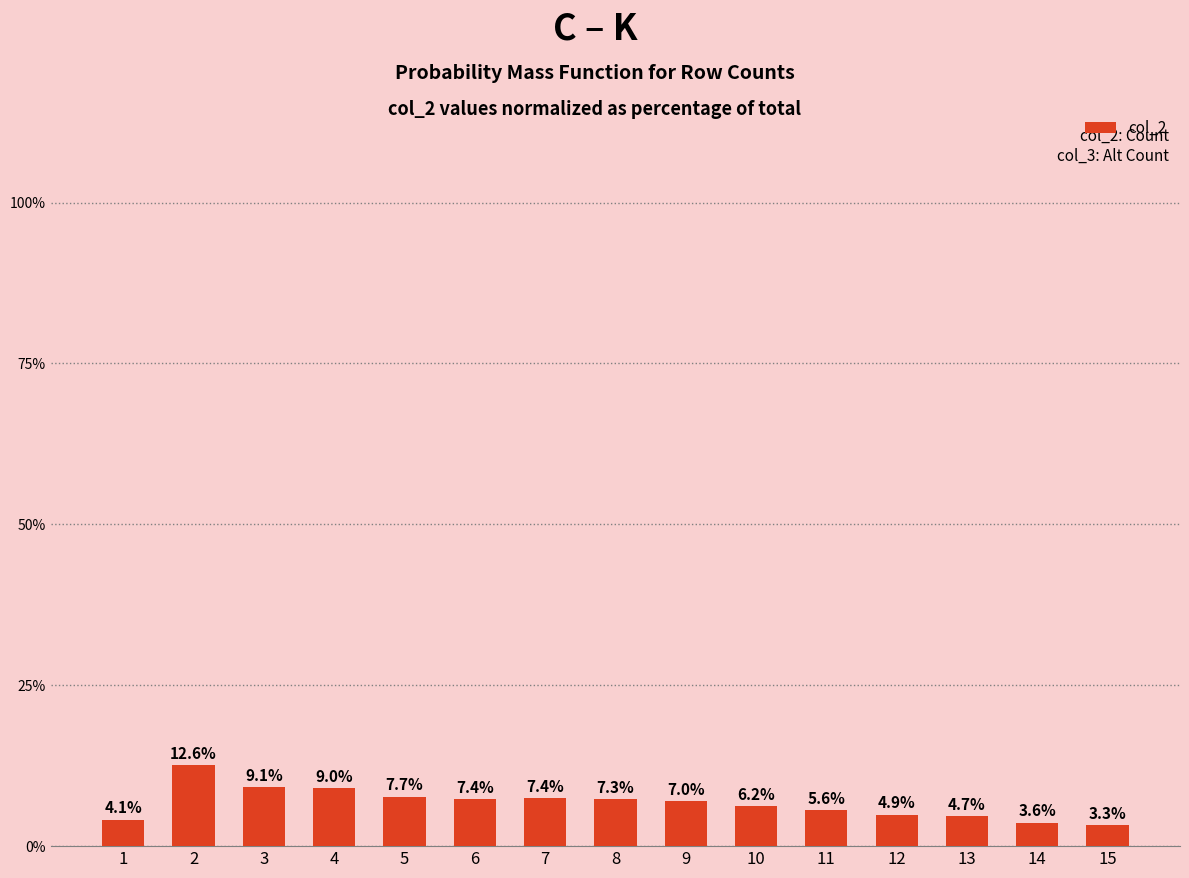

Does the chart contain stacked bars?

No